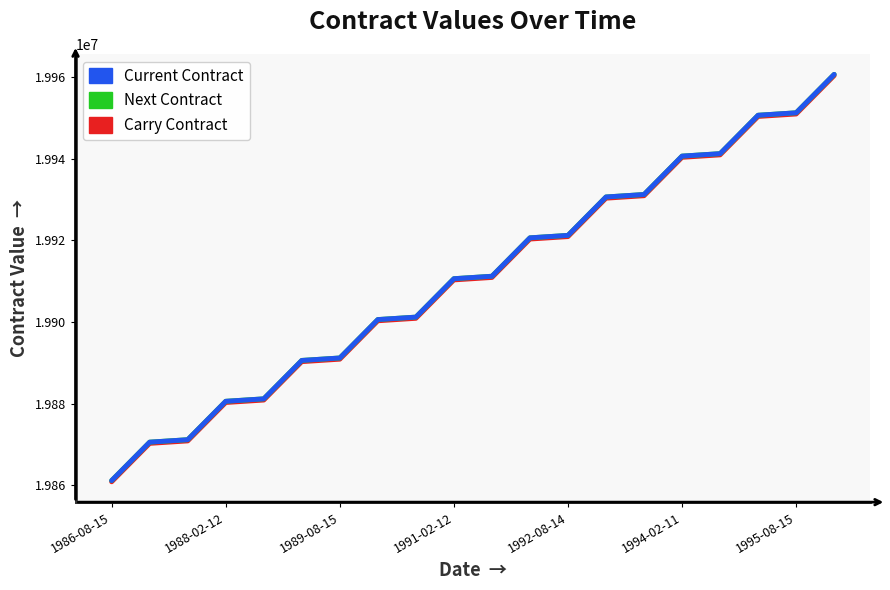

Does the chart display data point markers on the line(s)?

No